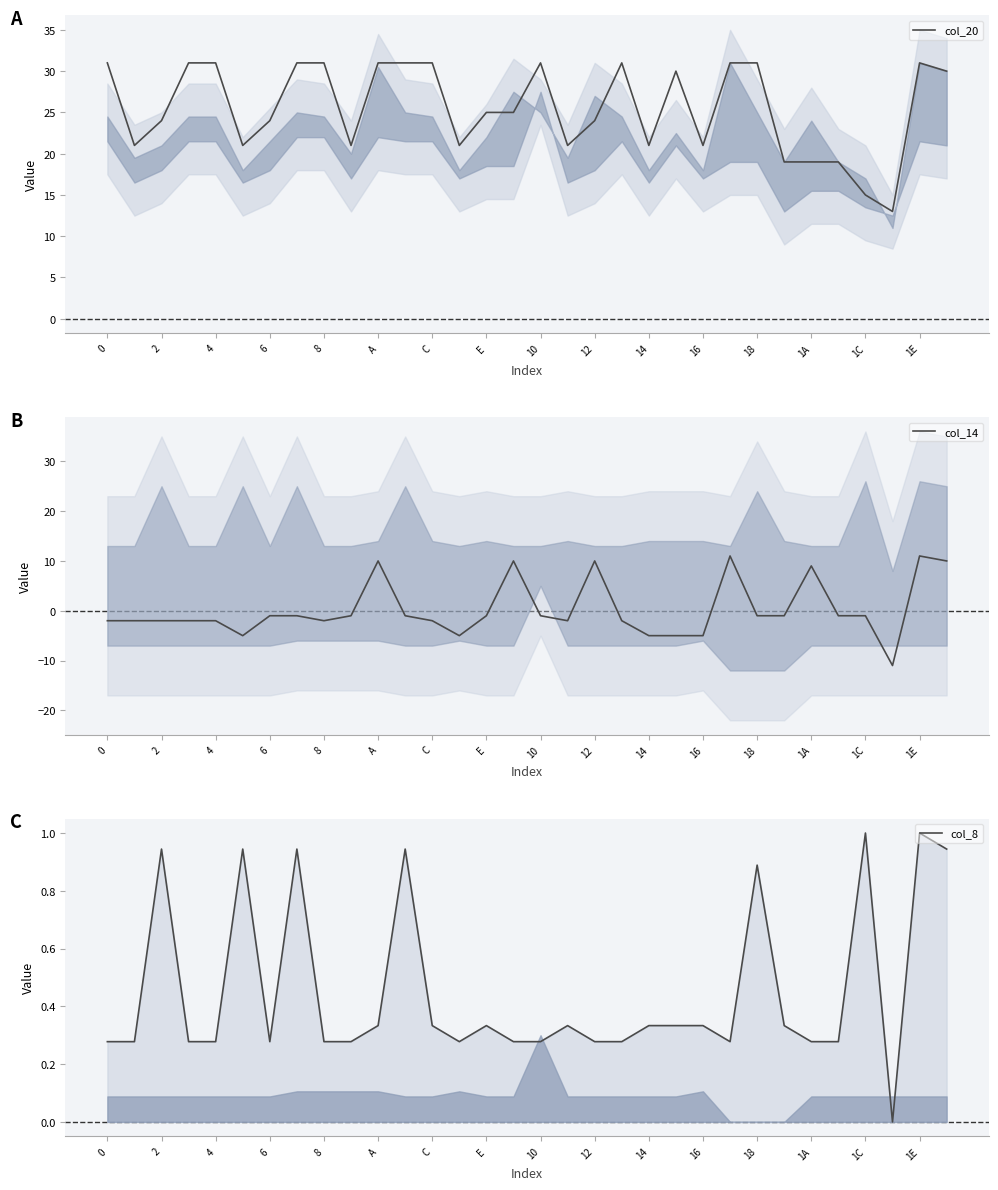

How many categories are shown in the chart?

32